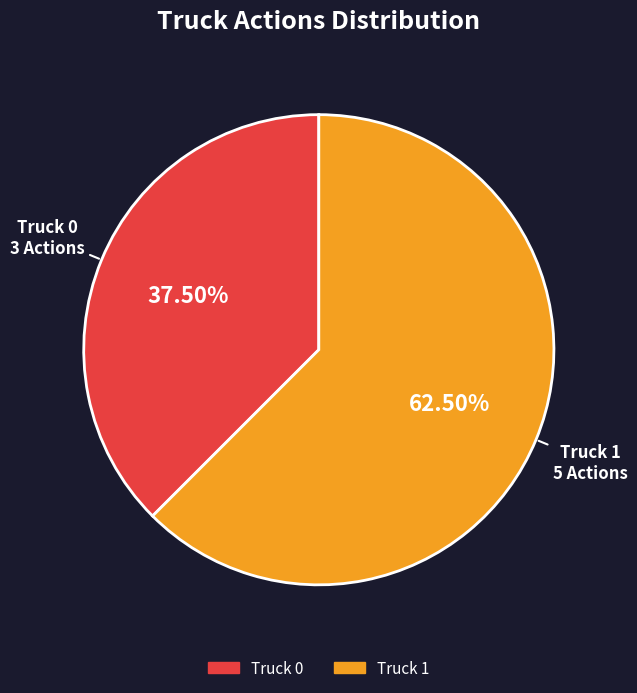

Combined, do Truck 1 and Truck 0 account for over 50%?

Yes